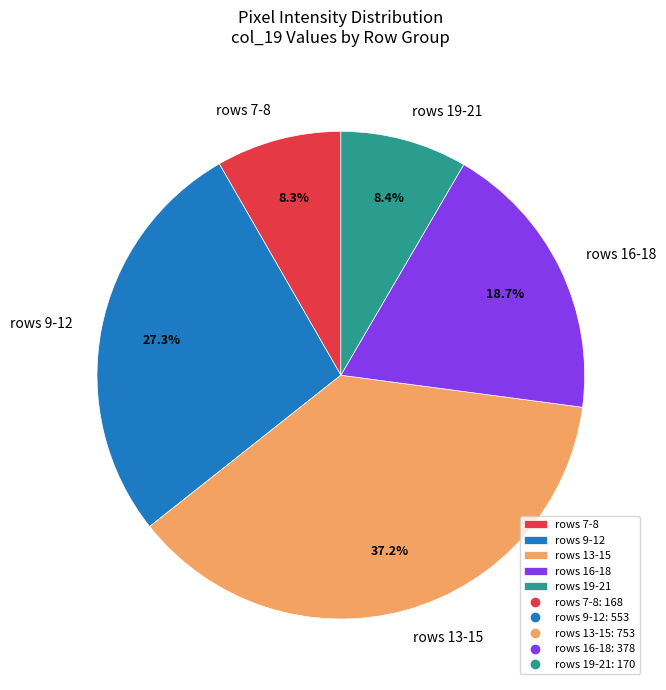

What is the largest slice in the pie chart?

rows 13-15